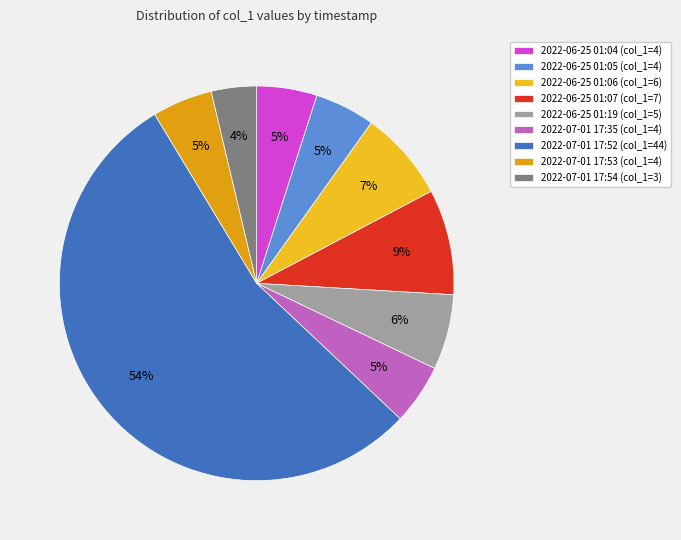

How many segments does this pie chart have?

9